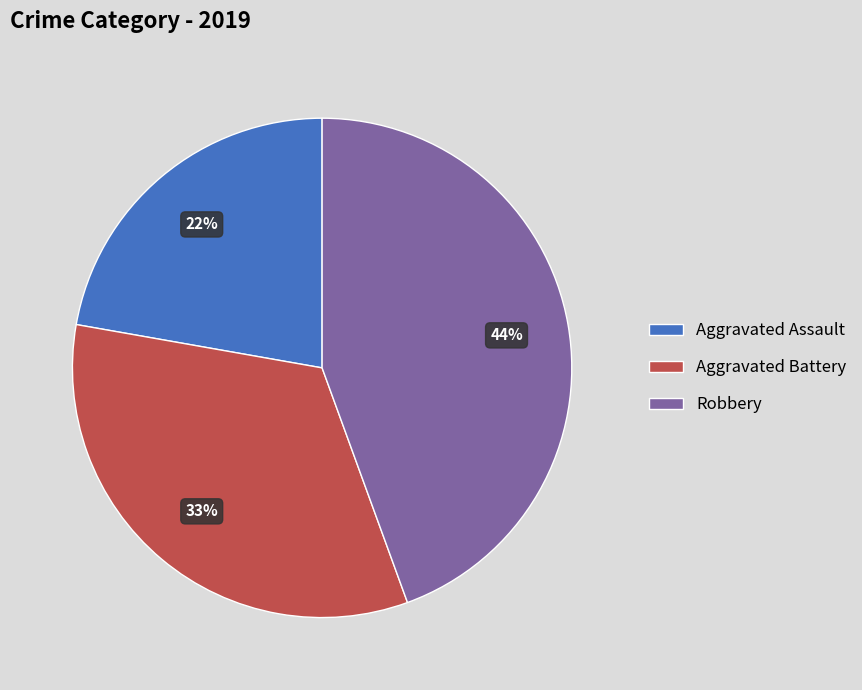

To the nearest percent, what is the difference between the largest and smallest slice percentages?

22%